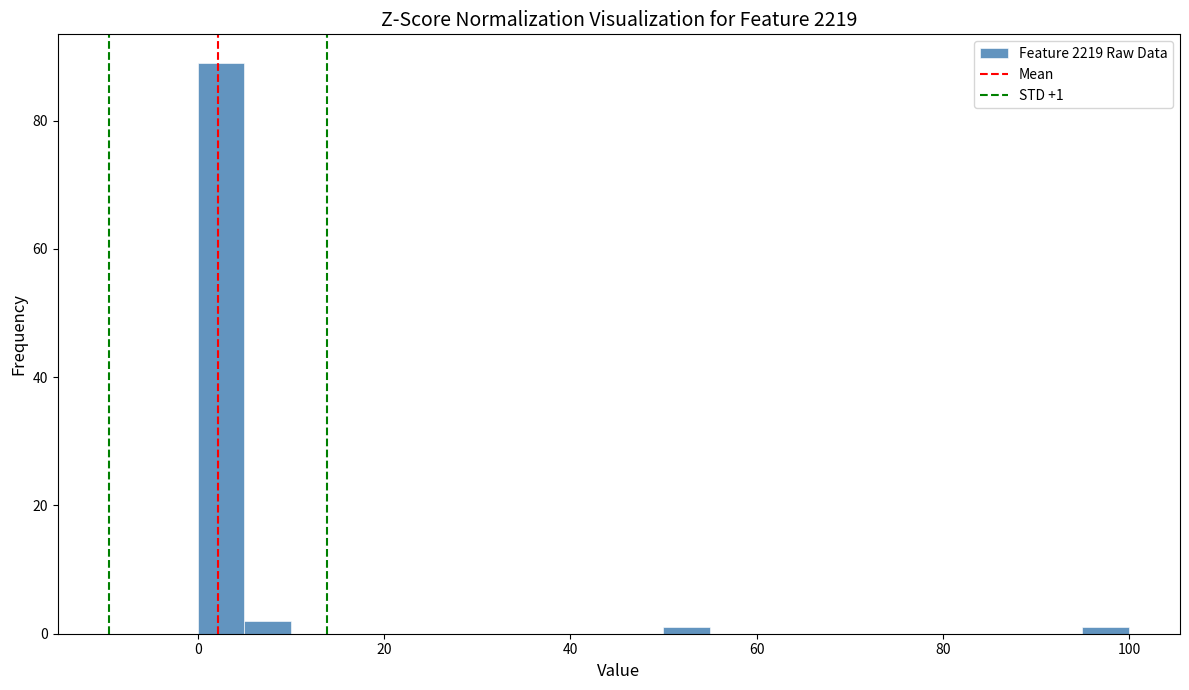

Around what value on the x-axis is the tallest bar? Give the approximate position of its centre, as read against the axis.

2